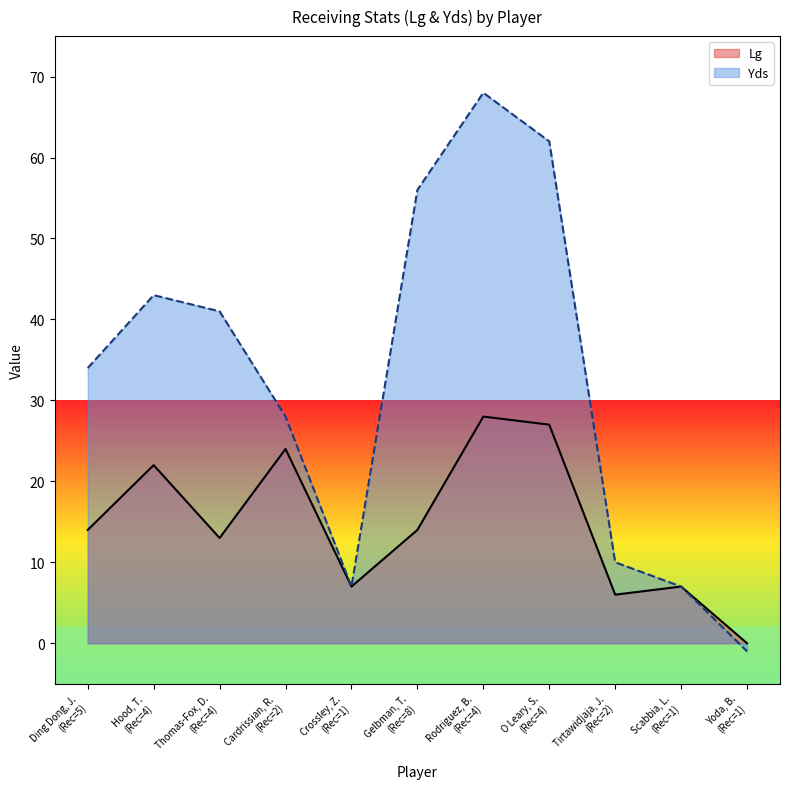

True or false: Lg and Yds cross at least once.

False